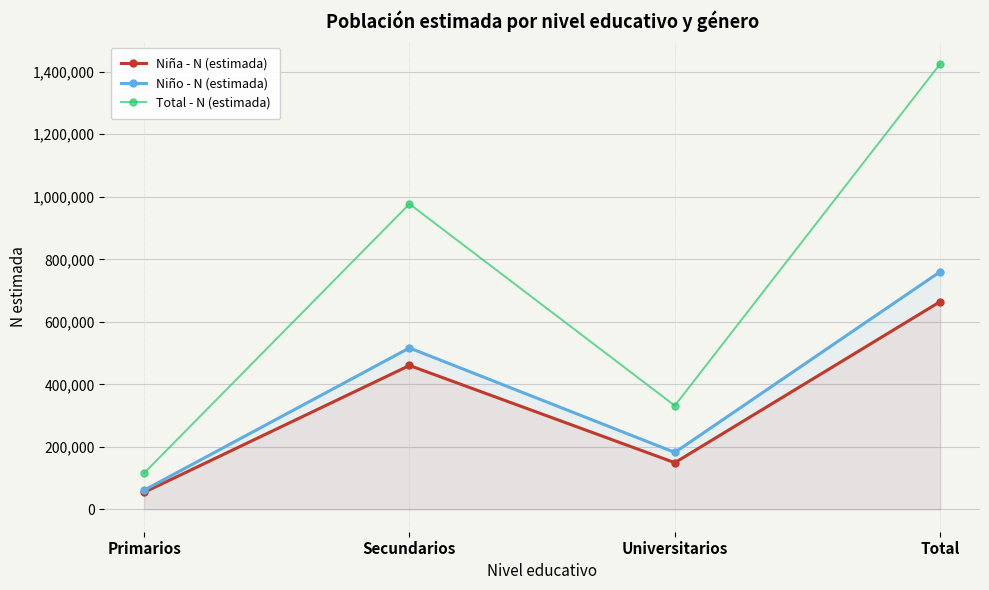

What is the average value of the Total - N (estimada) series?

712621